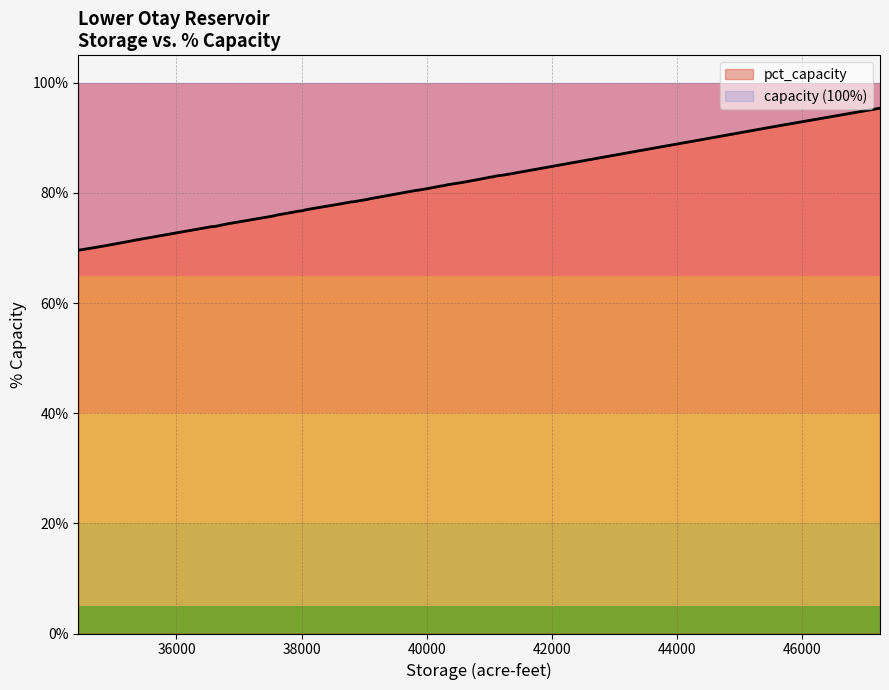

What is the approximate value of pct_capacity at 15?

81.5